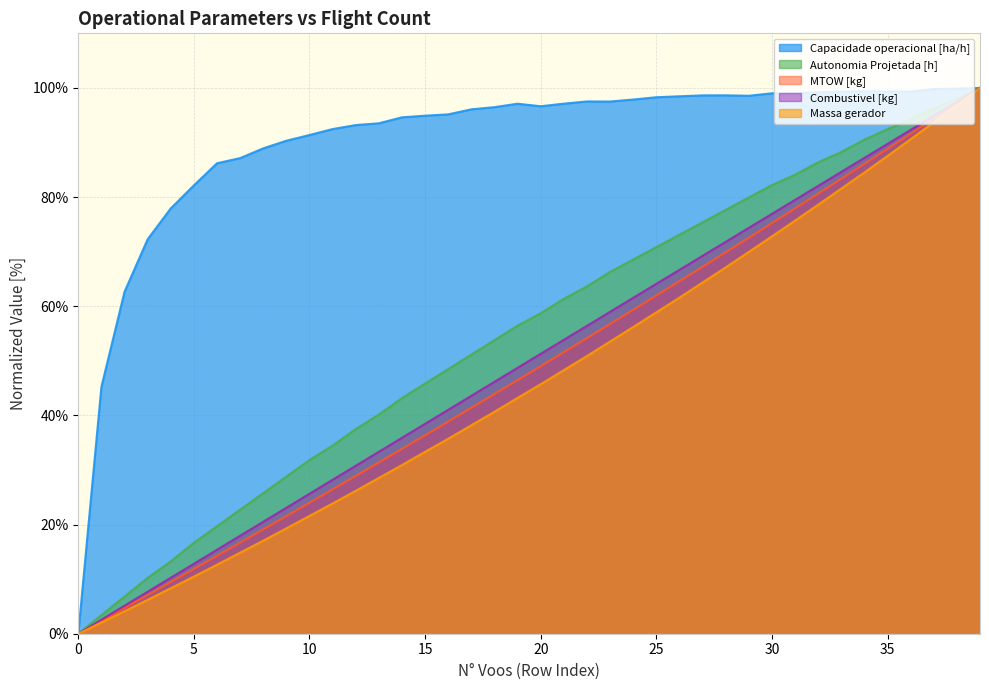

Rank the series by their maximum value, from lowest to highest.

Capacidade operacional [ha/h], Autonomia Projetada [h], MTOW [kg], Combustivel [kg], Massa gerador